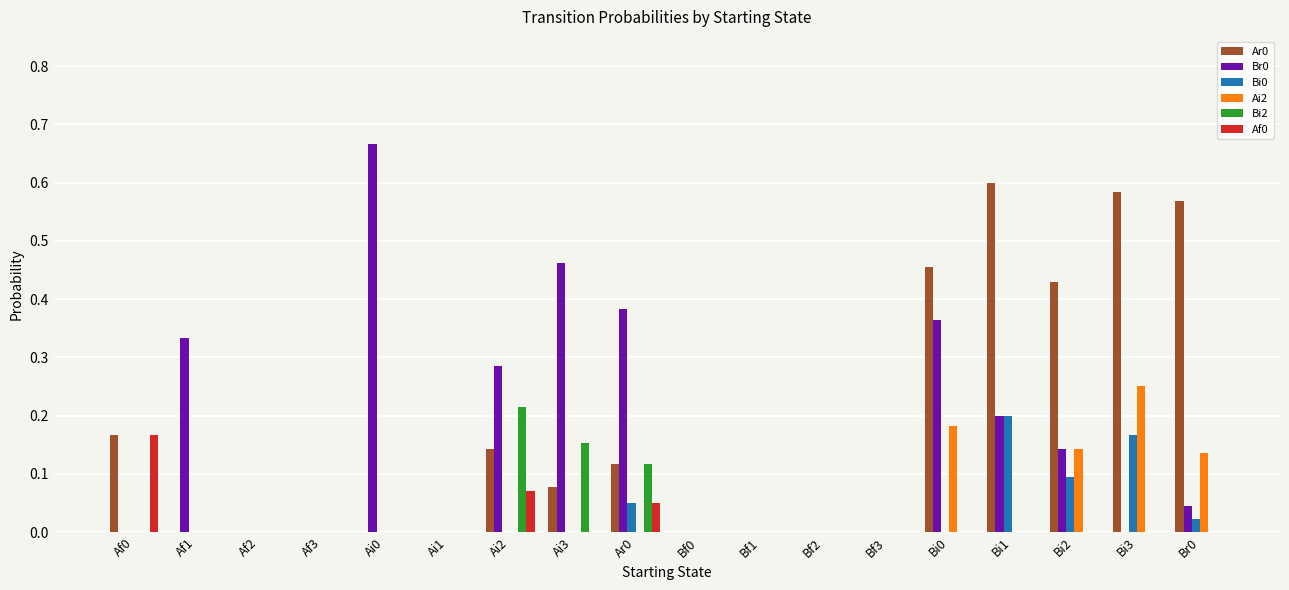

What is the sum of all Br0 values?

2.9